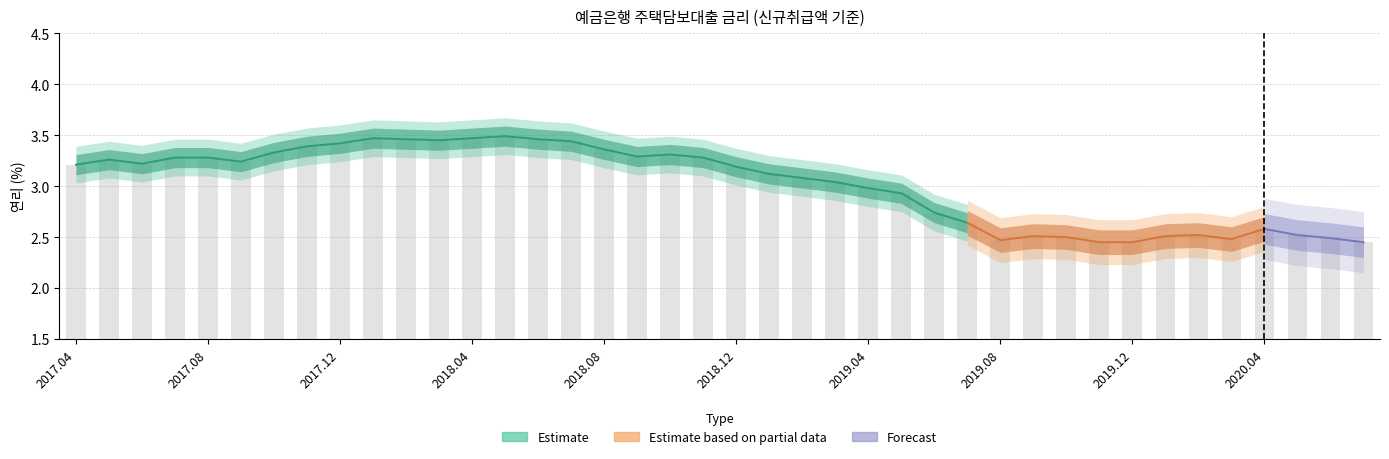

What value does the data have at 202002?

2.5